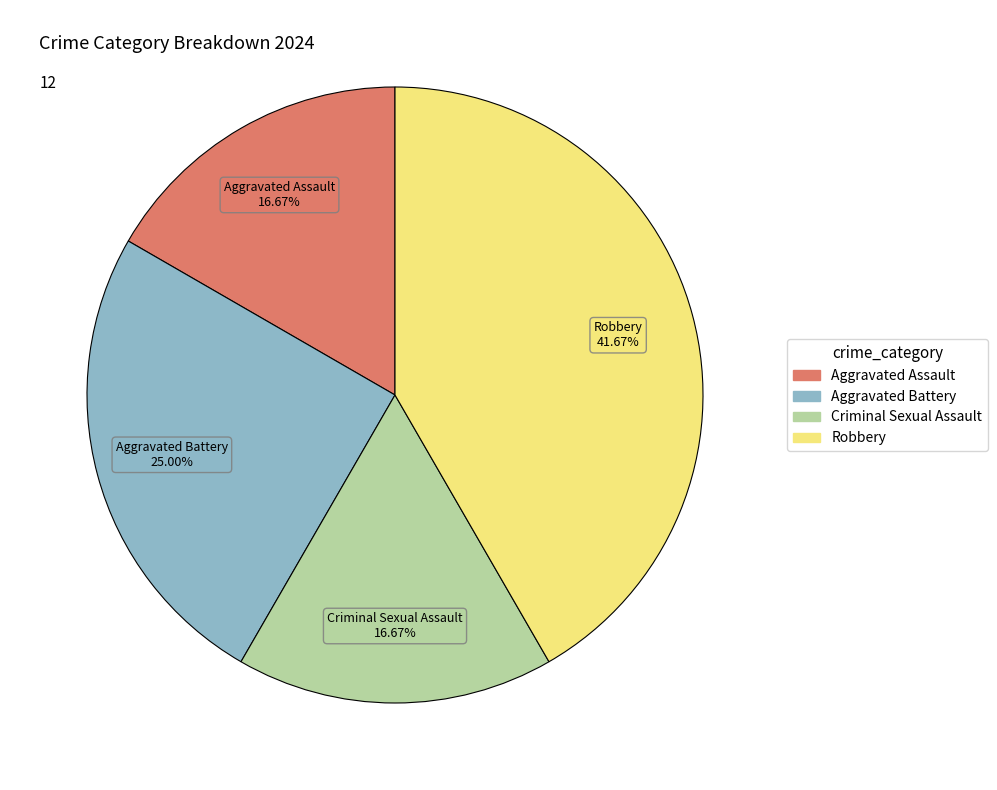

What is the ratio of the value at Aggravated Battery to the value at Criminal Sexual Assault?

1.5